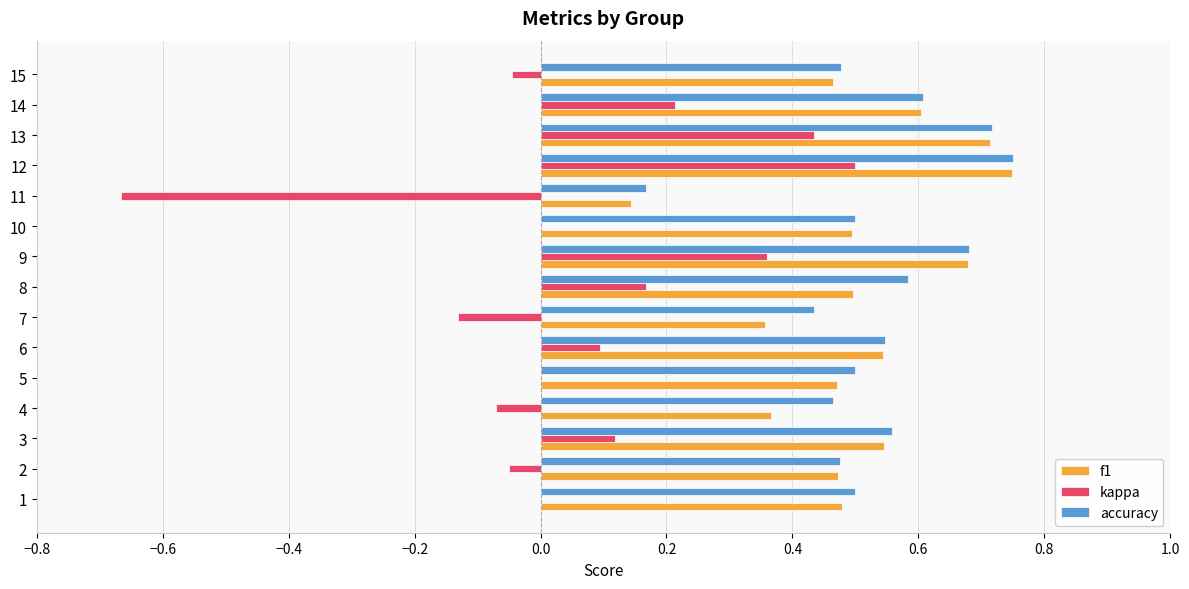

Which series changed the most between 1 and 3?

kappa